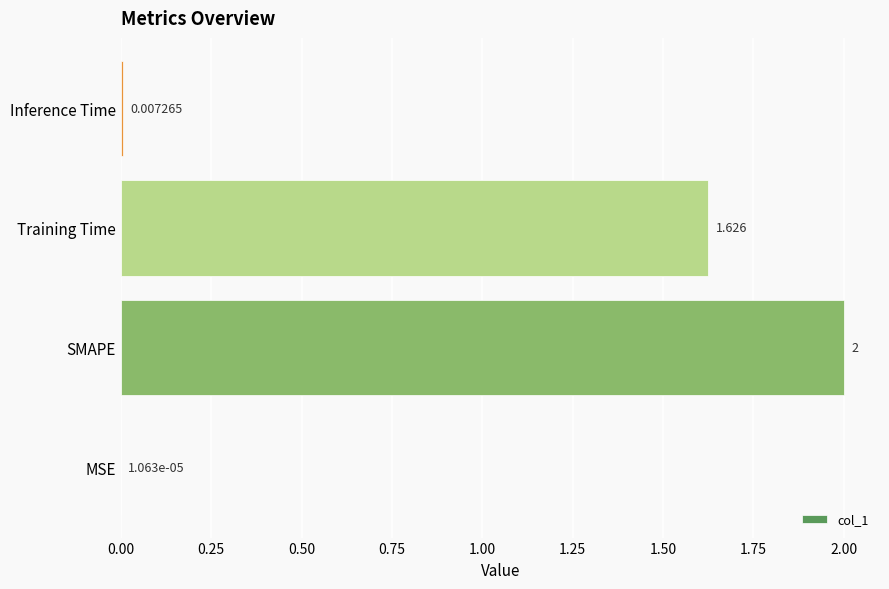

What is the maximum value shown in the chart?

2.0